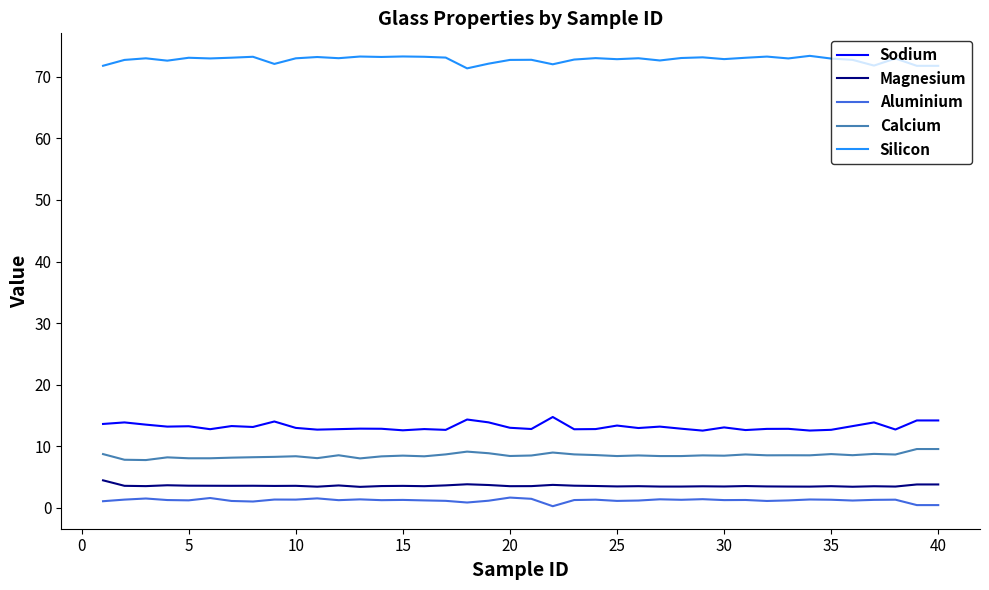

What is the lowest value of the Aluminium series?

0.3